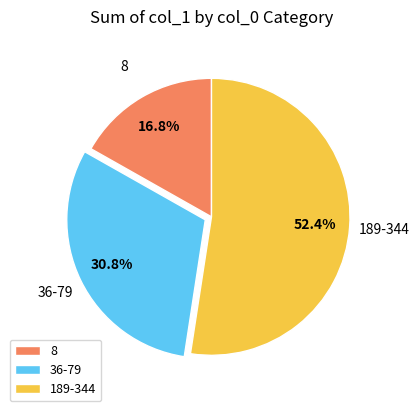

Count the number of slices in the pie.

3